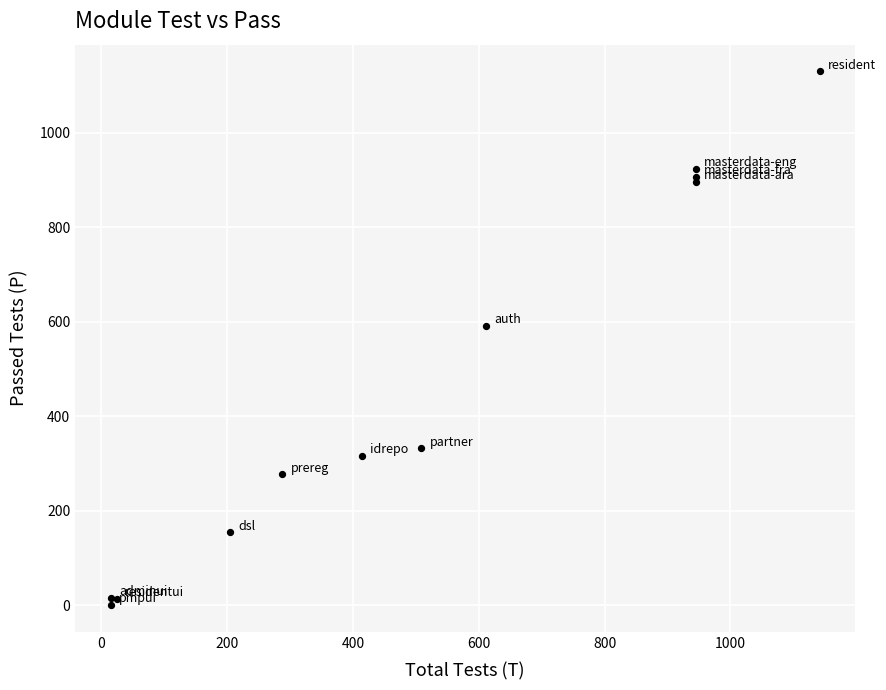

What Y value in the scatter plot is closest to 565?

591